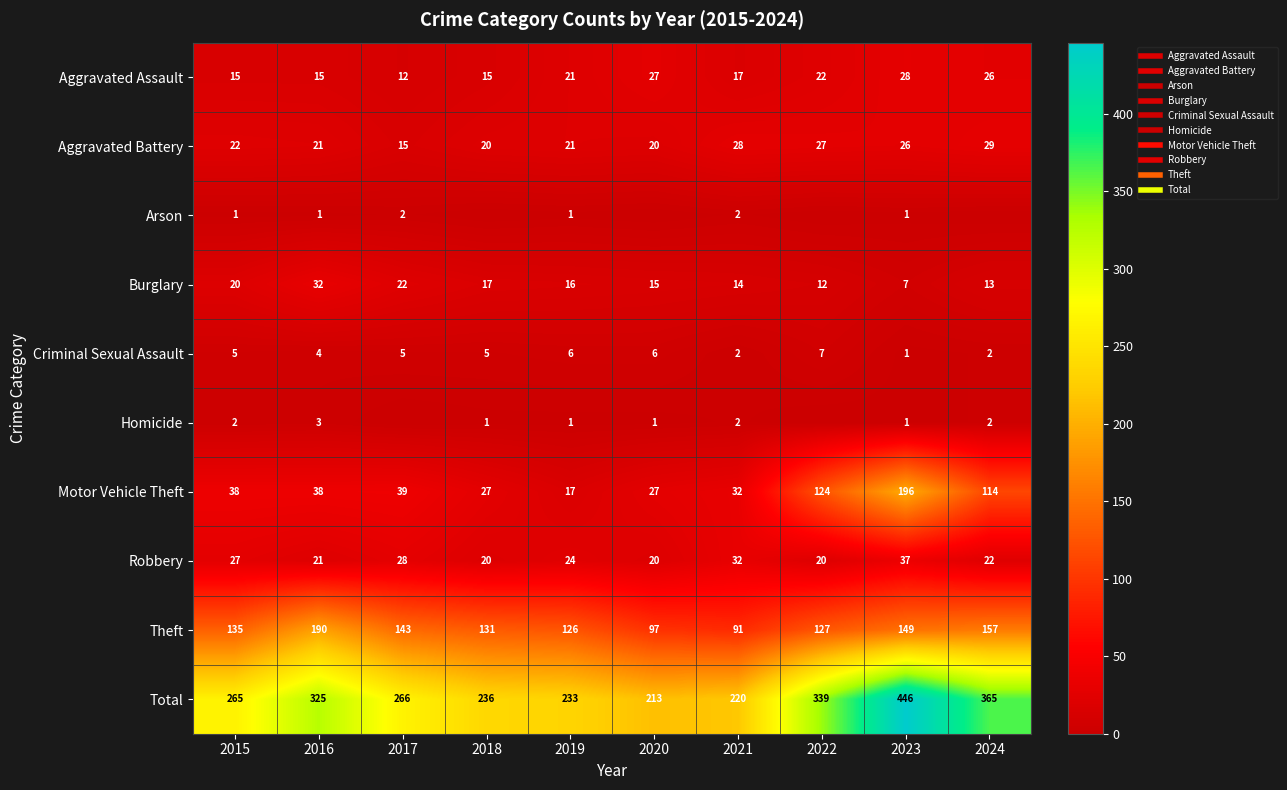

How many categories are shown in the chart?

10